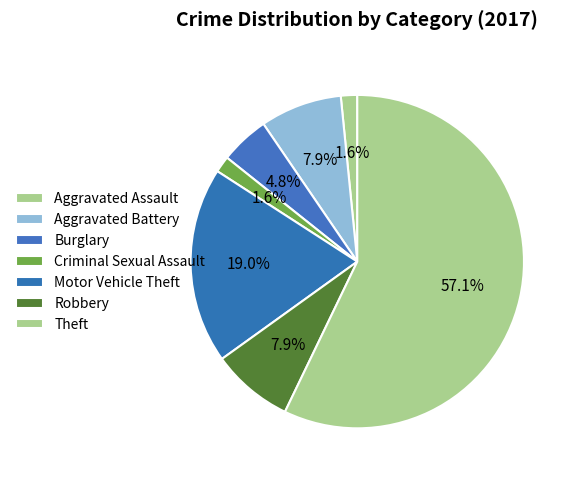

To the nearest percent, what portion does Robbery represent?

8%